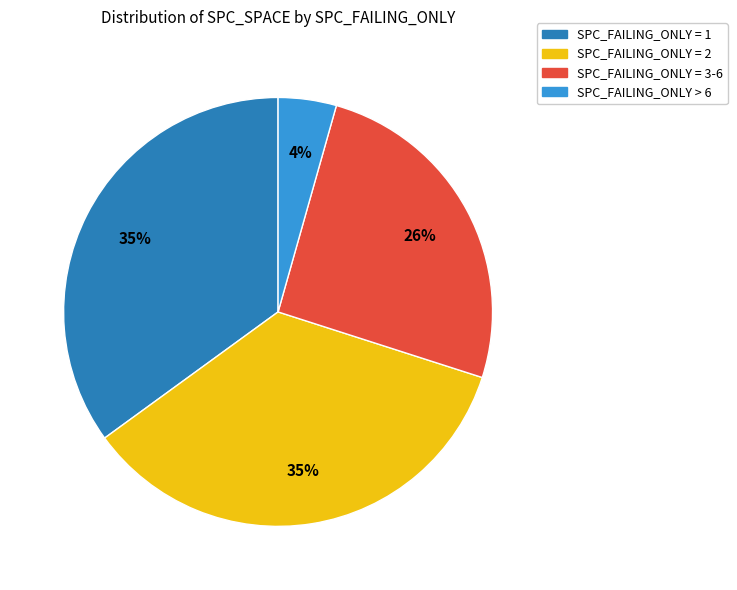

To the nearest percent, what is the average slice percentage?

25%